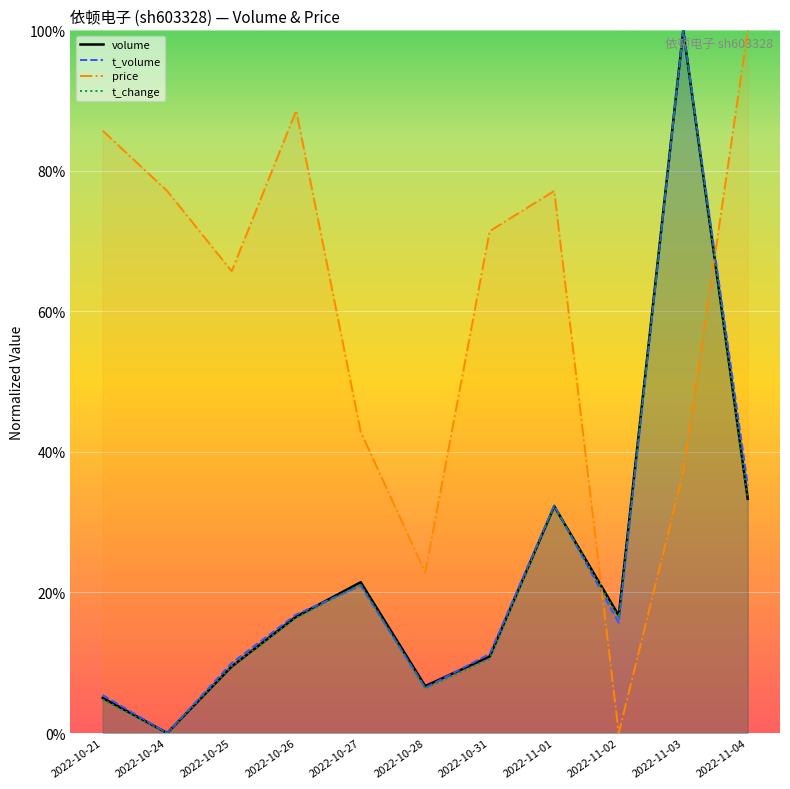

Which series has the largest total across all categories?

price